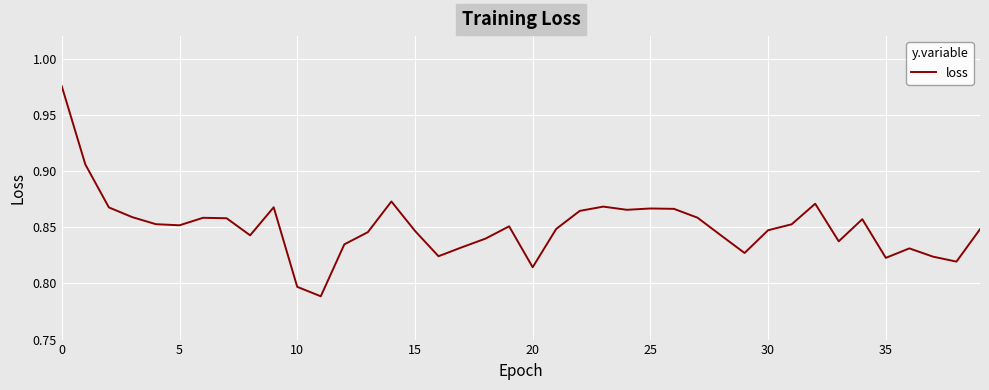

Does the chart have visible grid lines?

Yes